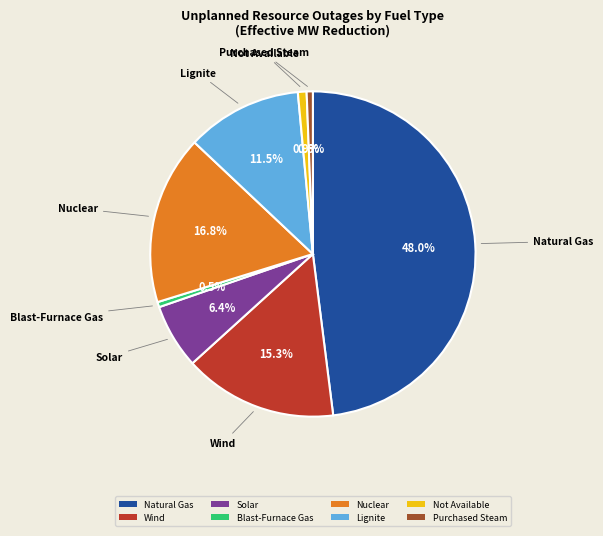

What is the largest slice in the pie chart?

Natural Gas